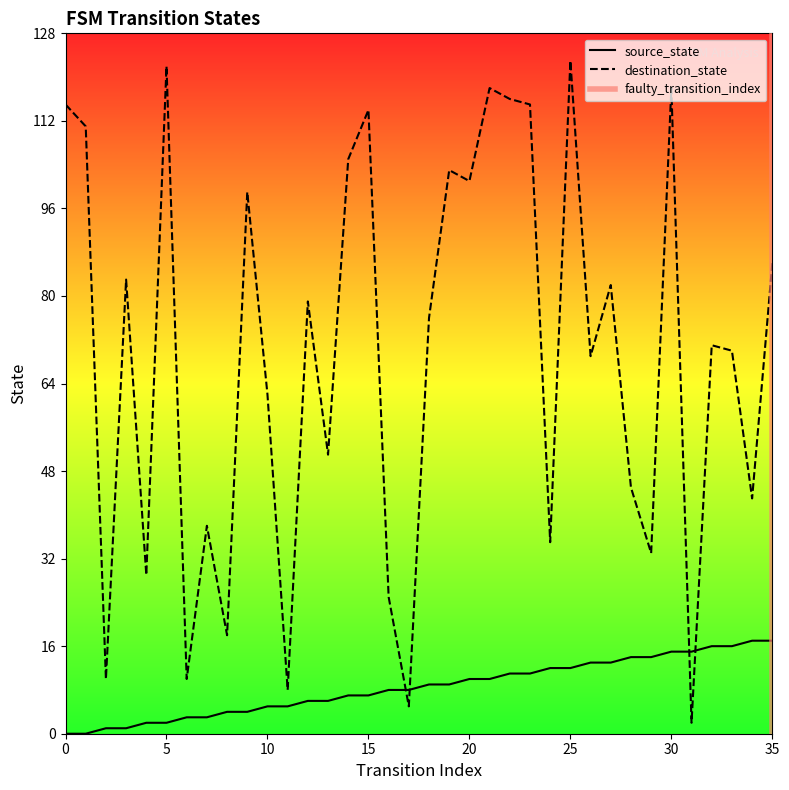

Which series ends up on top after the final intersection of destination_state and source_state?

destination_state